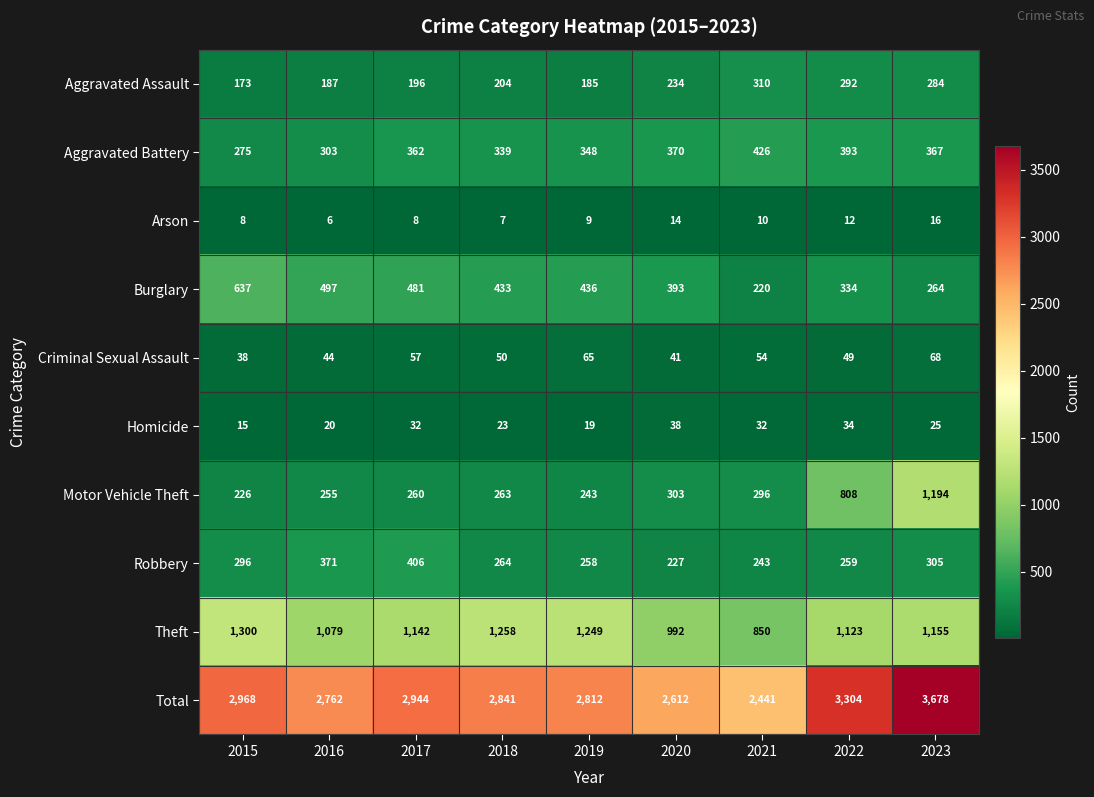

Is it true that Arson equals 12 at 2019?

False